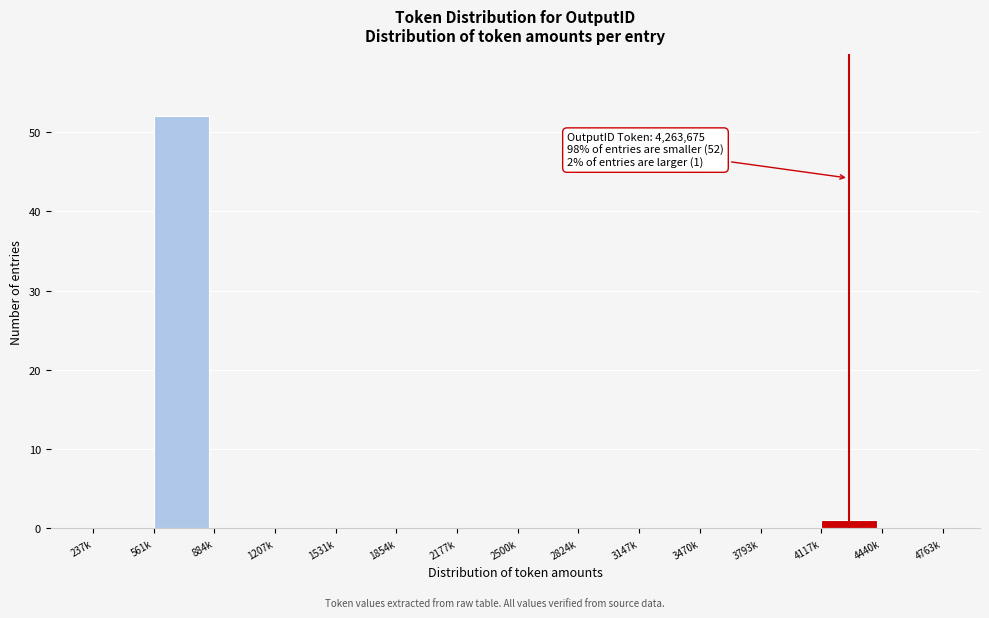

Reading left to right, transcribe all the data shown in this chart.

237k=0	561k=52	884k=0	1207k=0	1531k=0	1854k=0	2177k=0	2500k=0	2824k=0	3147k=0	3470k=0	3793k=0	4117k=1	4440k=0